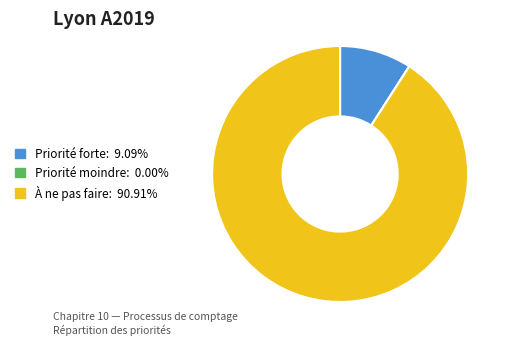

Is there a majority slice in this chart?

Yes